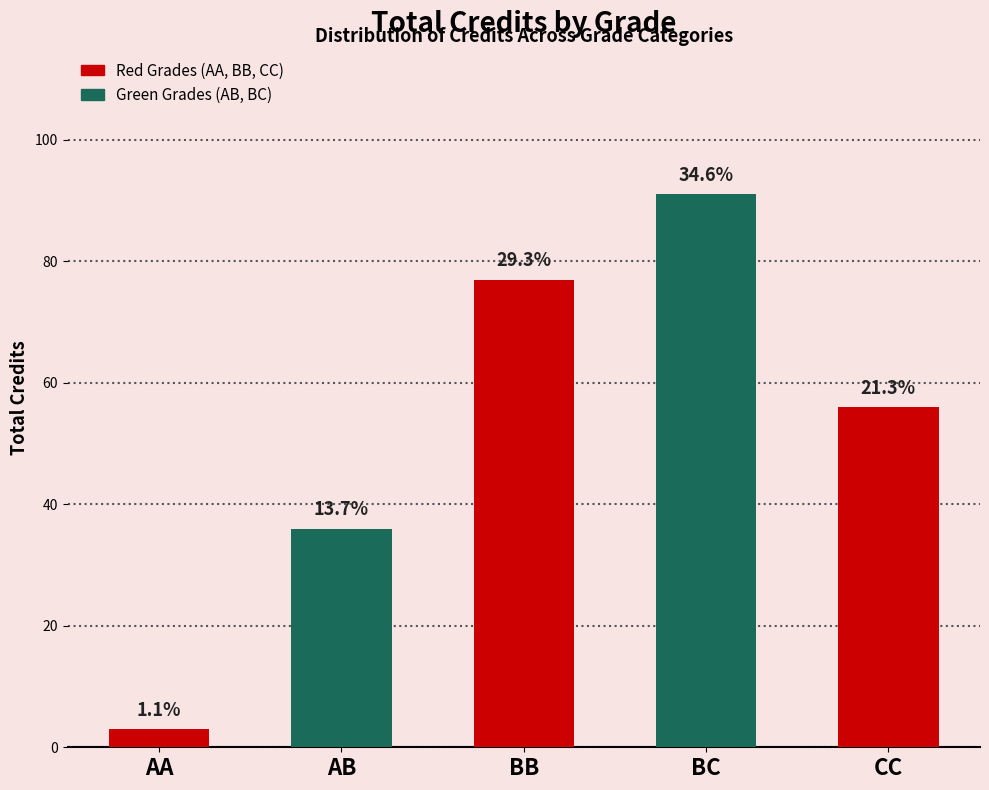

Which category has the lowest value across all series?

AA